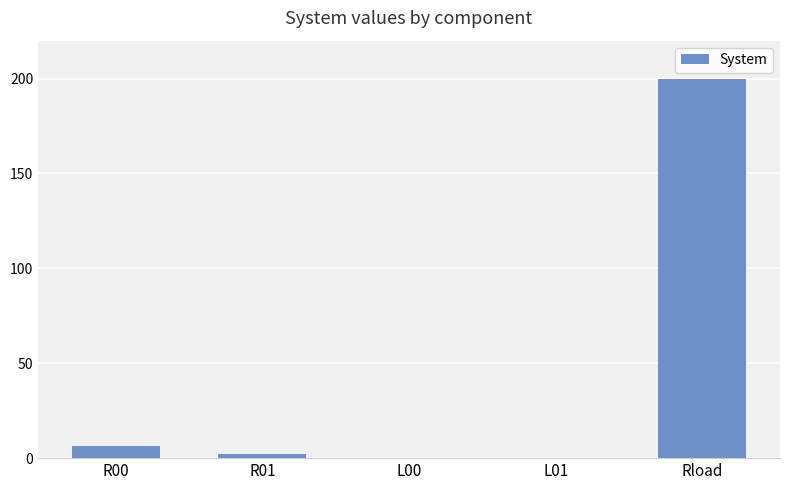

At which label is the value closest to 100?

R00